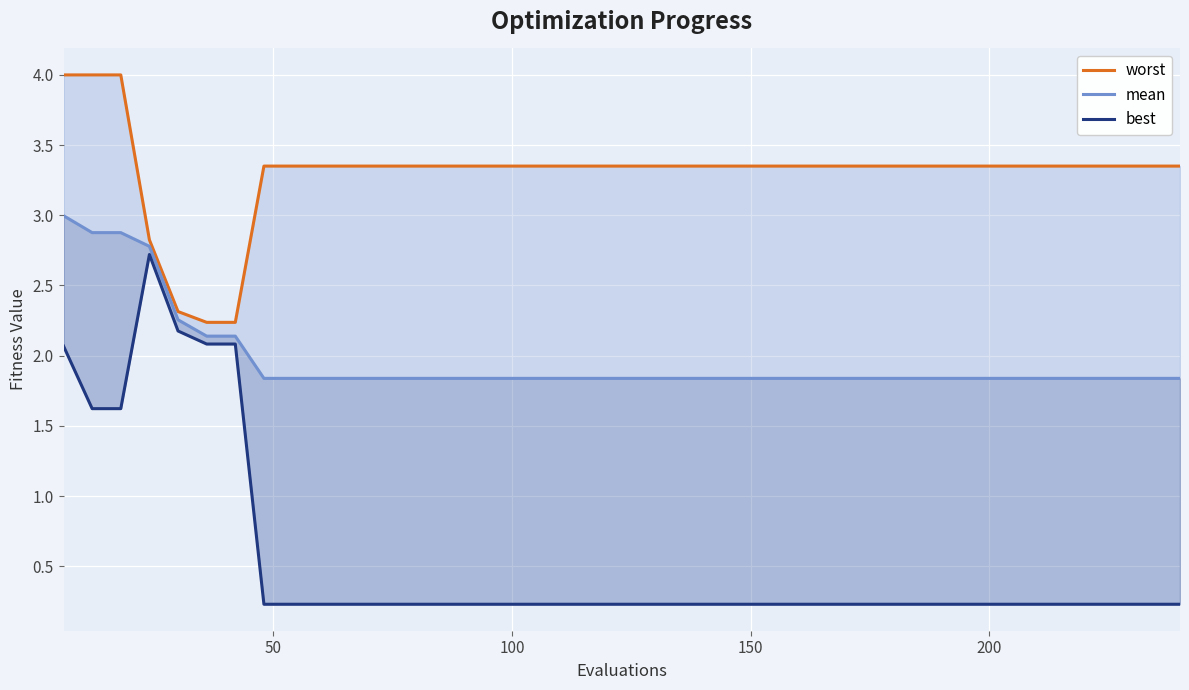

At how many categories does at least one series exceed 3?

36